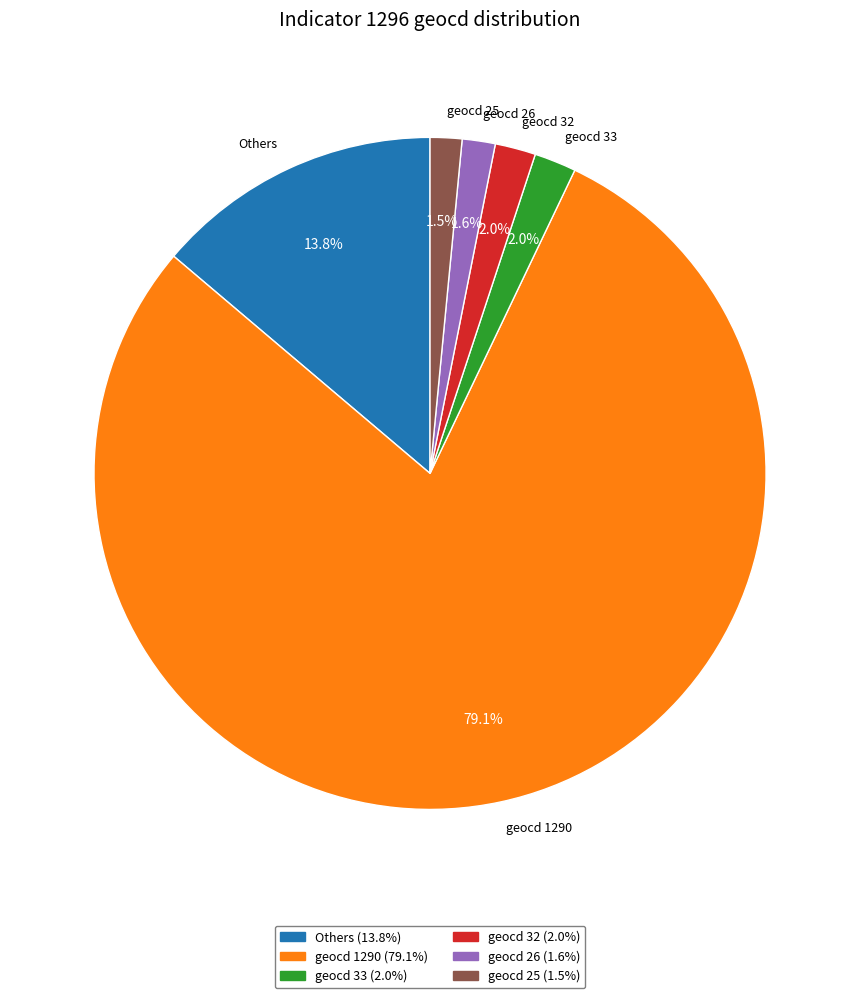

To the nearest percent, what is the average slice percentage?

17%